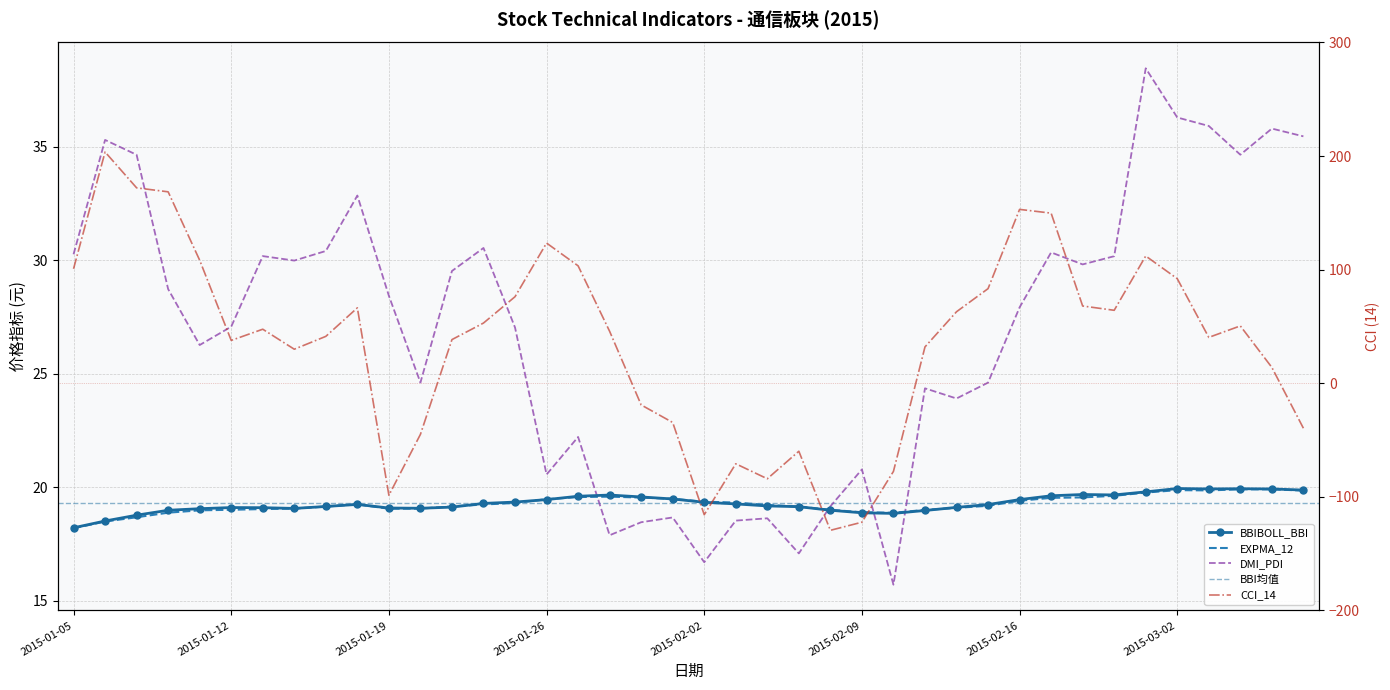

Between which two adjacent categories do EXPMA_12 and BBIBOLL_BBI first intersect?

2015-01-15 and 2015-01-16